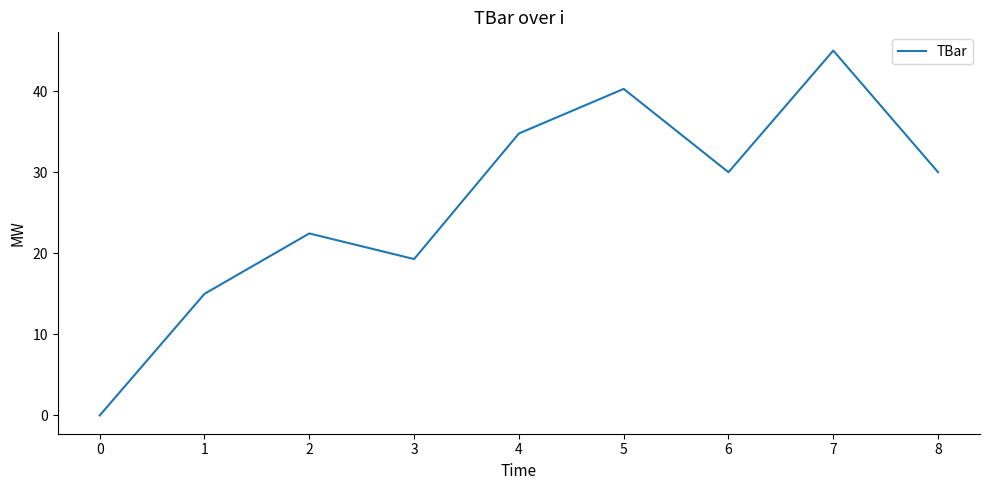

How many positive values are there?

8